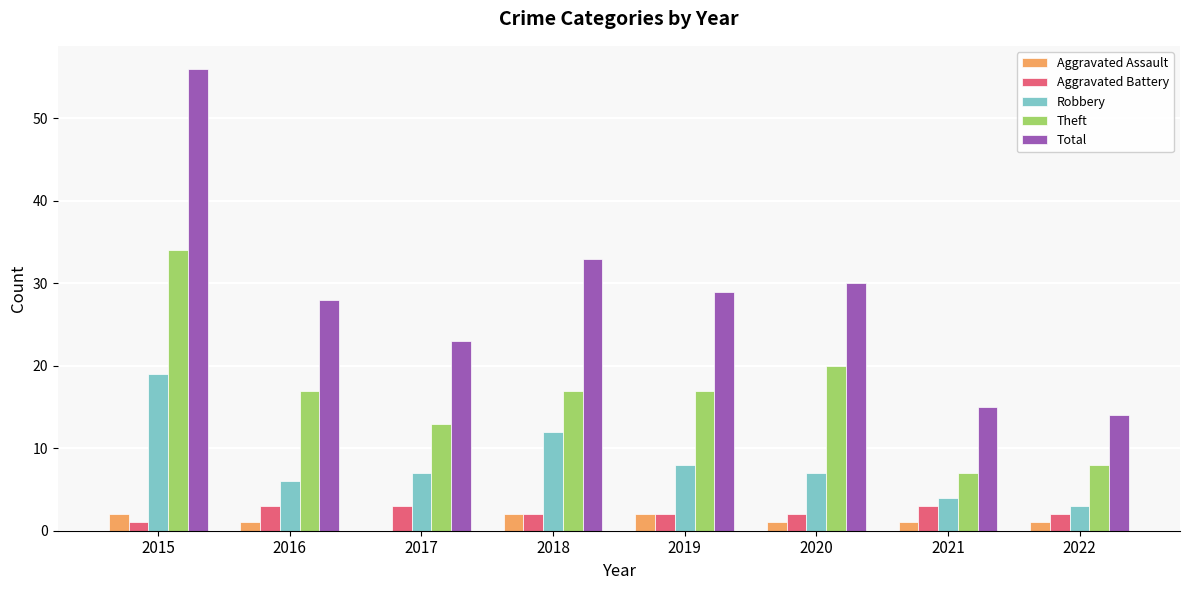

Is the value of Aggravated Battery at 2021 greater than the value of Theft at 2018?

No